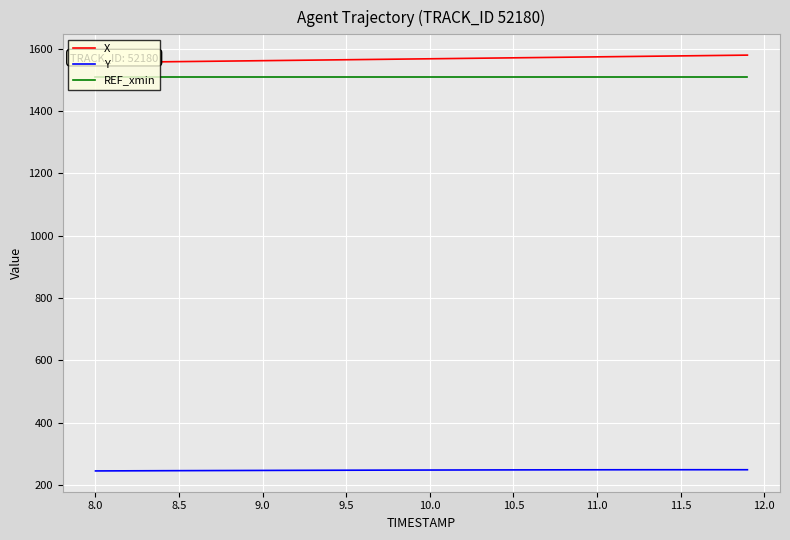

True or false: Y and REF_xmin cross at least once.

False